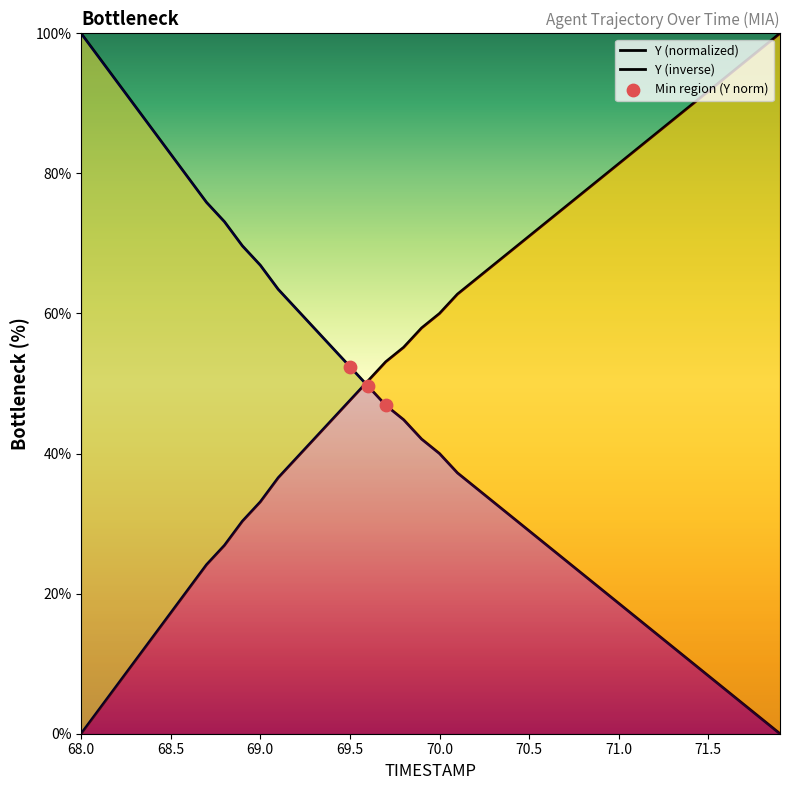

What is the total value across all series at 71.5?

100.0